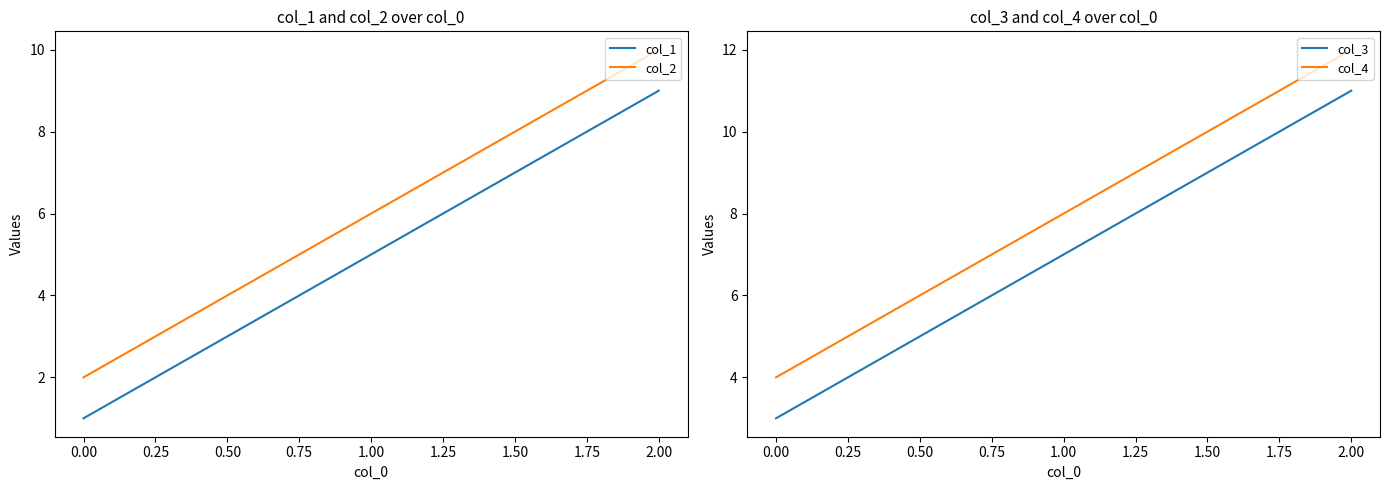

How many series are shown in this chart?

4